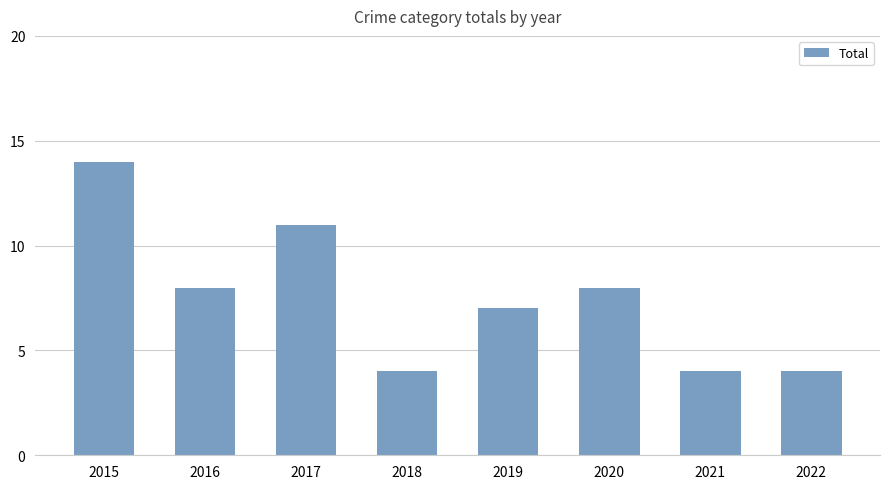

What is the difference between the maximum and minimum values?

10